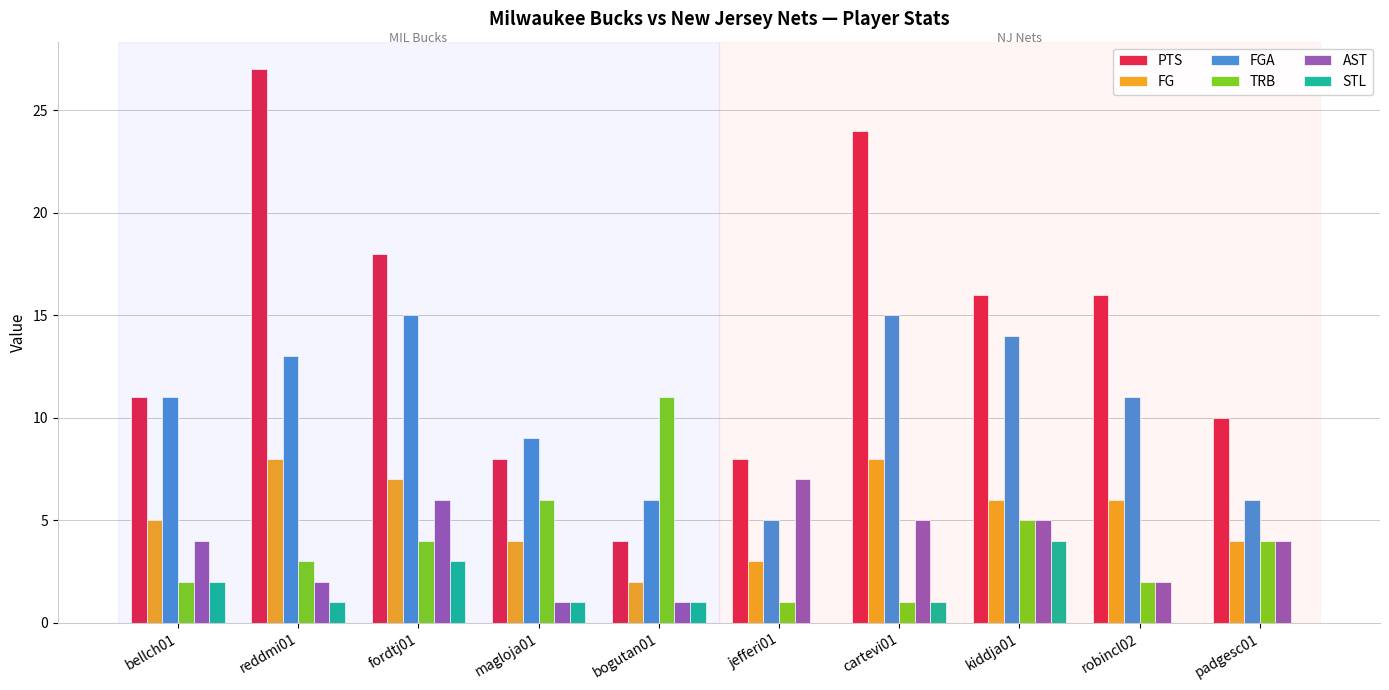

Which series has the widest spread of values?

PTS